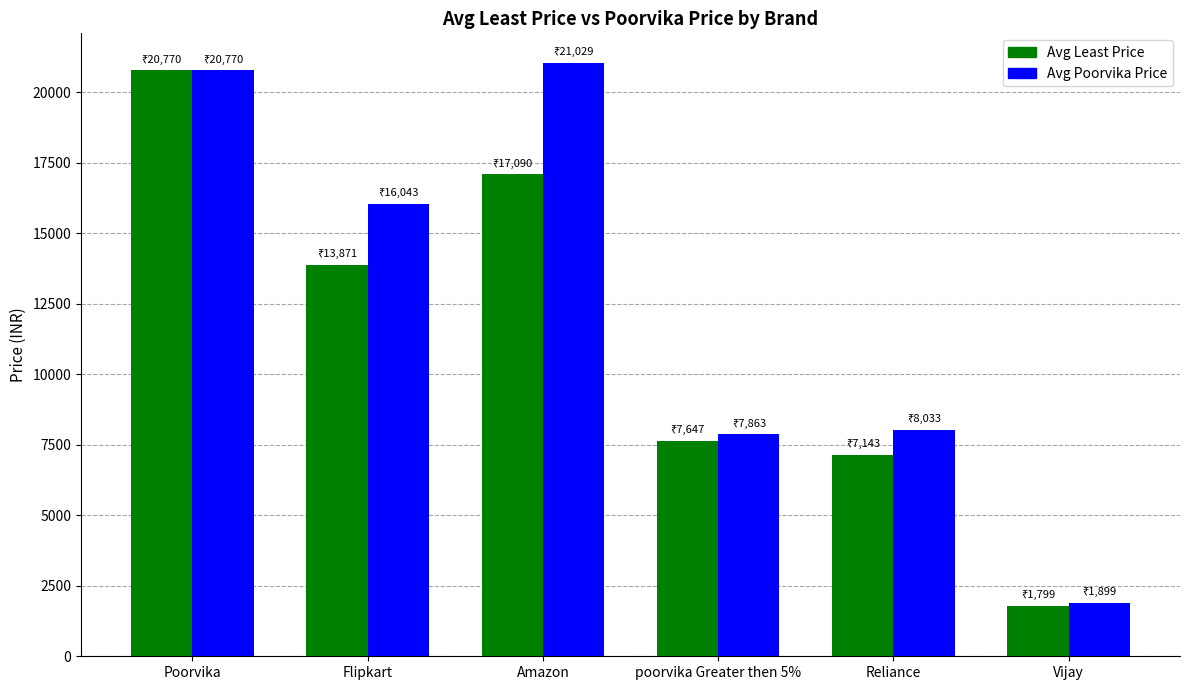

How many distinct data groups are displayed?

2